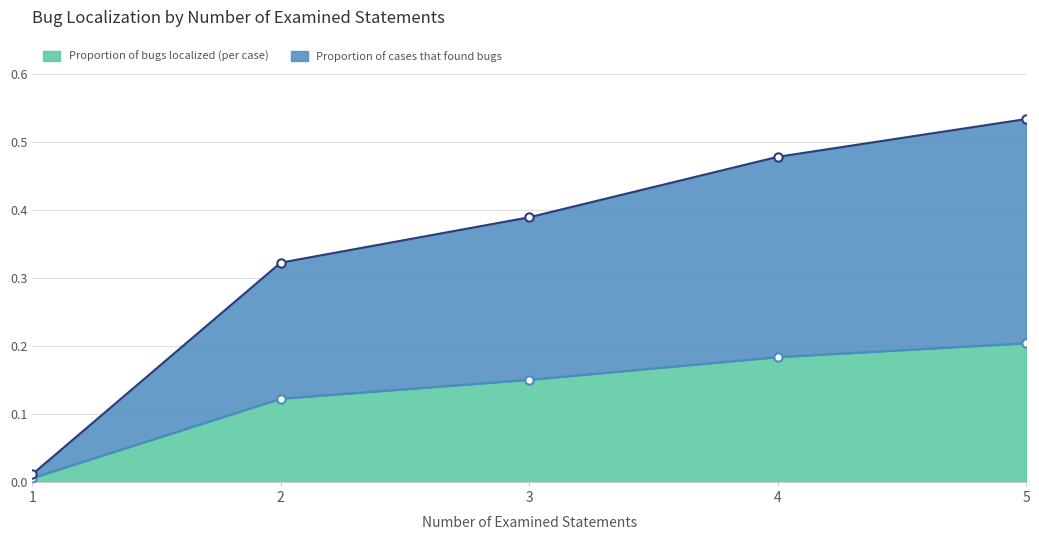

The value of Proportion of cases that found bugs at 4 is 0.9. True or false?

False